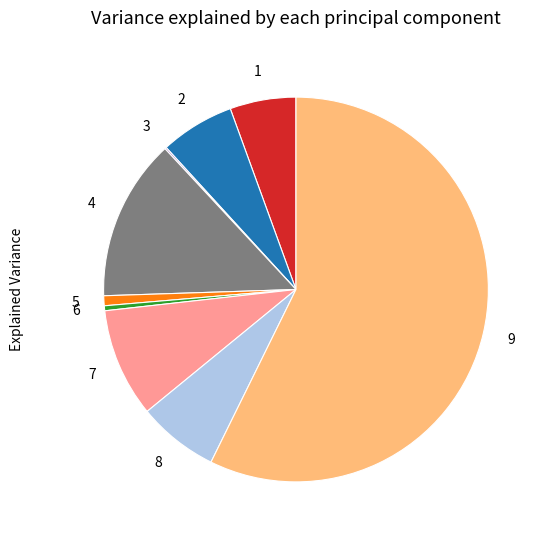

Is there any slice that represents more than half of the pie?

Yes